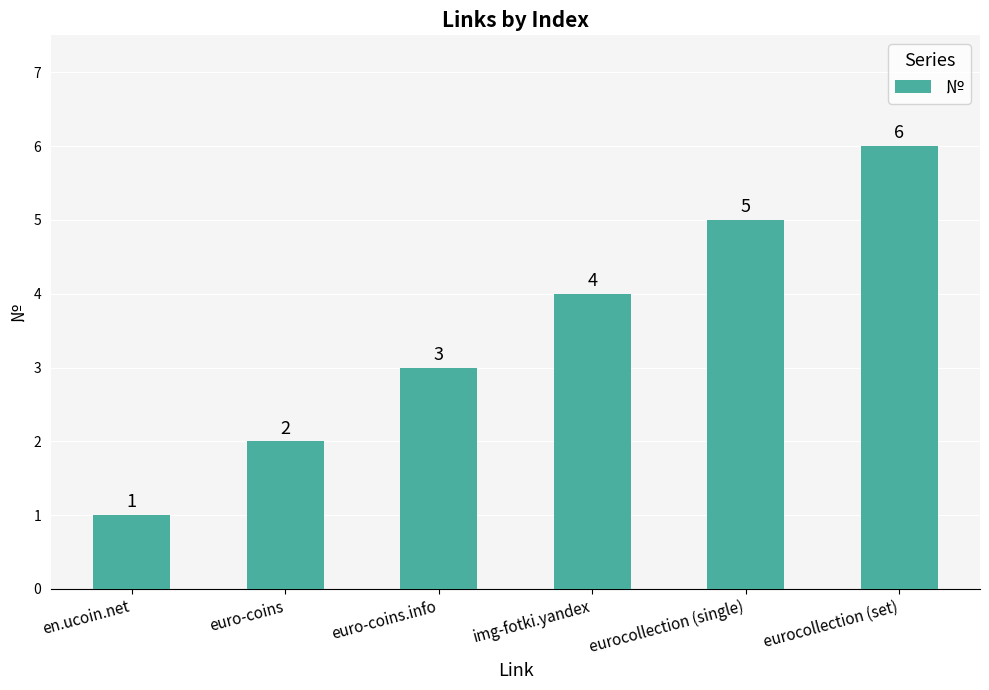

What is the sum of the values at eurocollection (single) and eurocollection (set)?

11